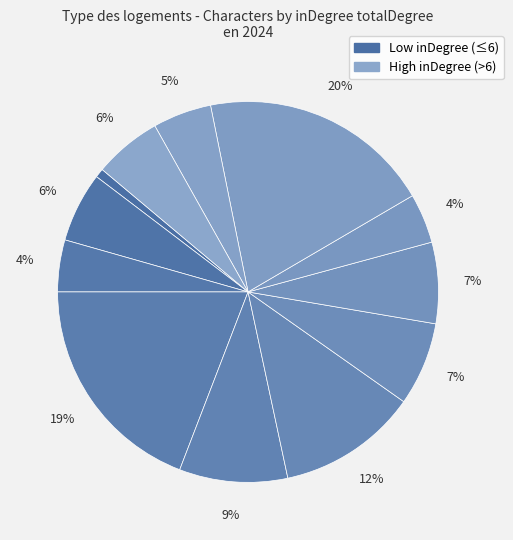

How many slices are in this pie chart?

12